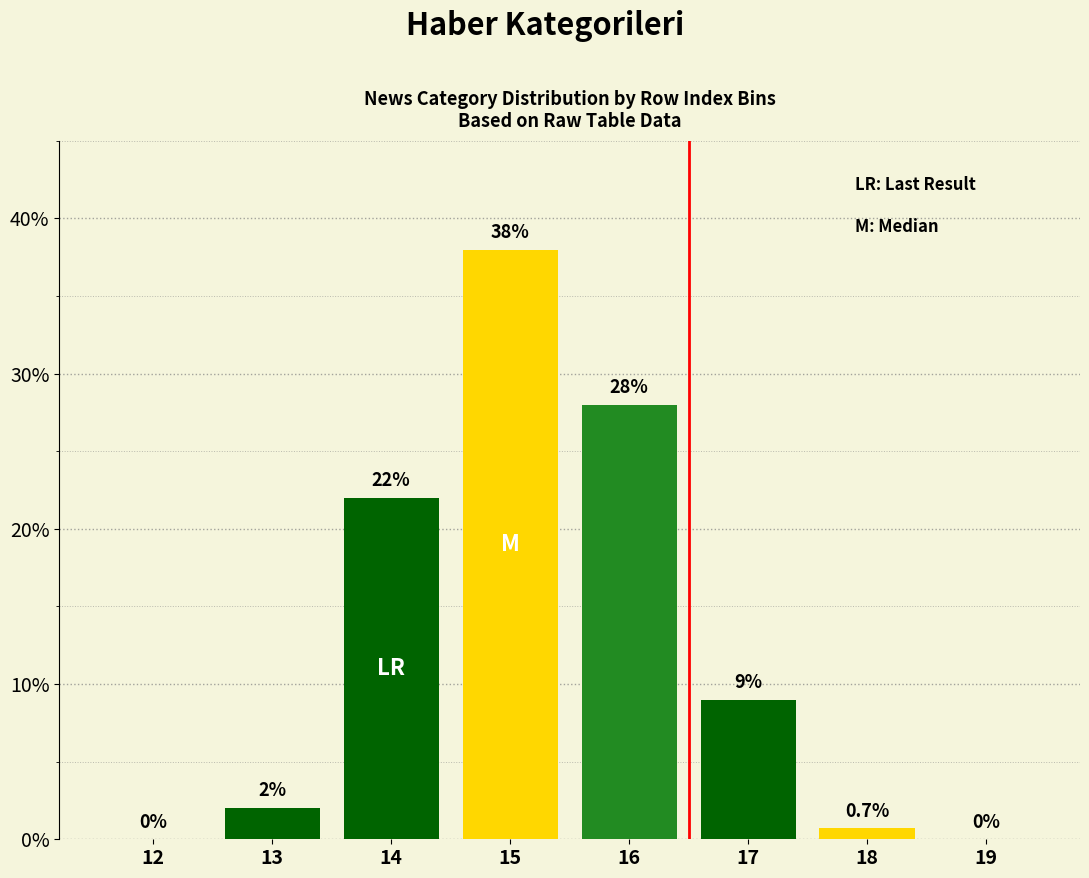

Reading left to right, what are all the values shown in this chart?

12=0.0	13=2.0	14=22.0	15=38.0	16=28.0	17=9.0	18=0.7	19=0.0